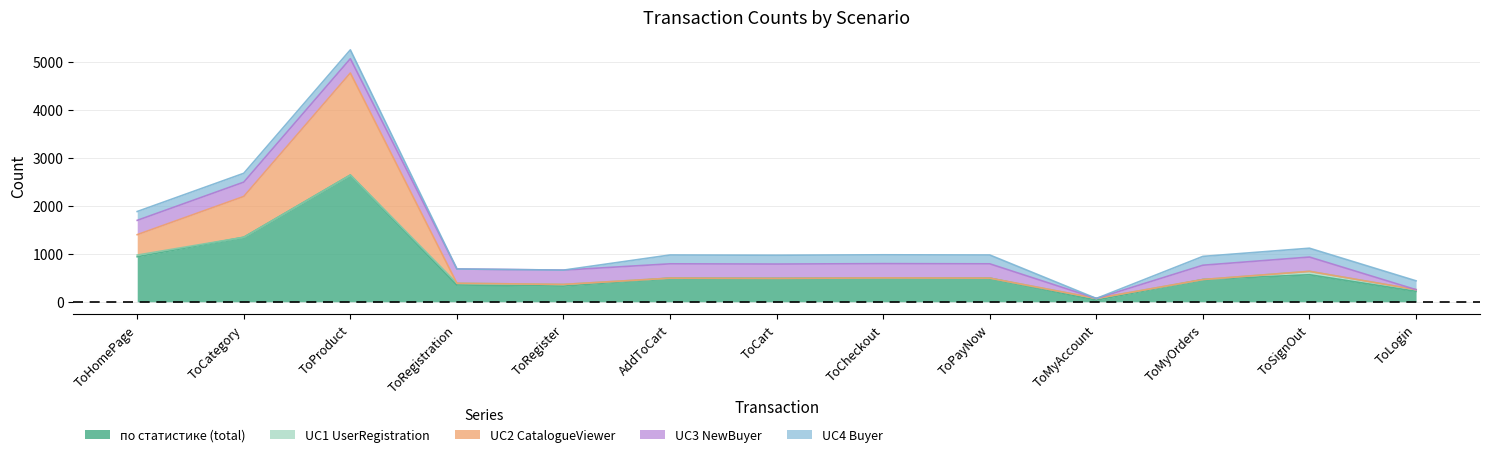

How many values in UC3 NewBuyer are above zero?

11